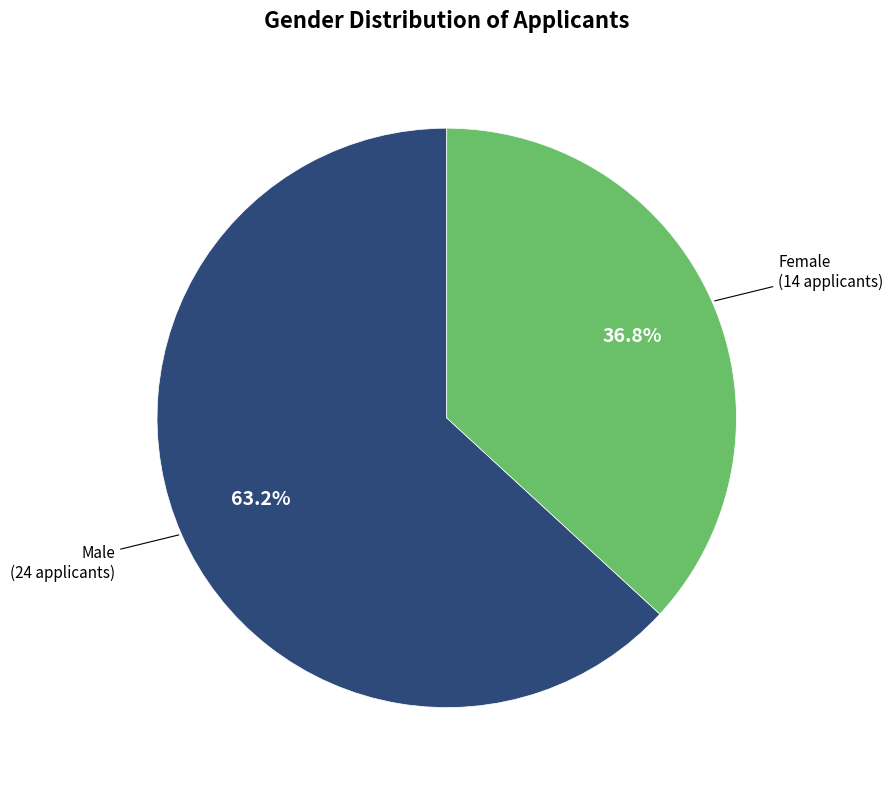

Is there any slice that represents more than half of the pie?

Yes